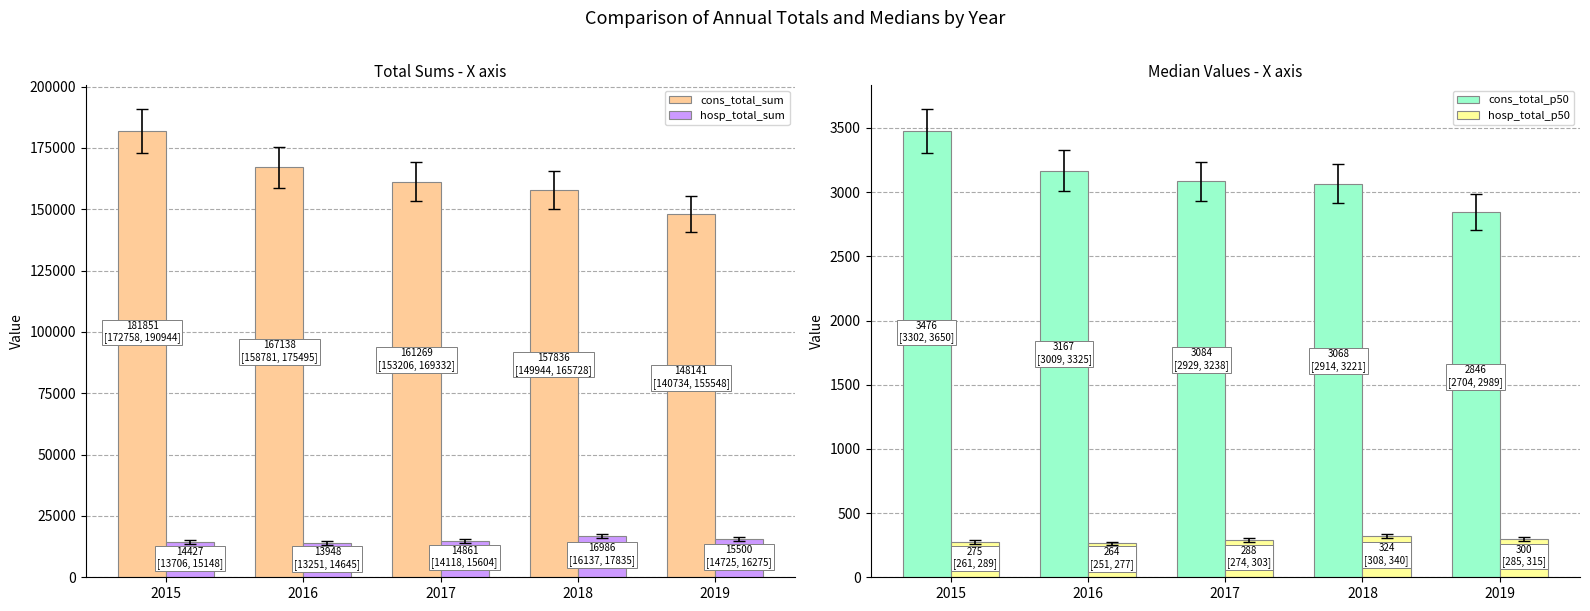

What is the total value across all series at 2015?

200029.0